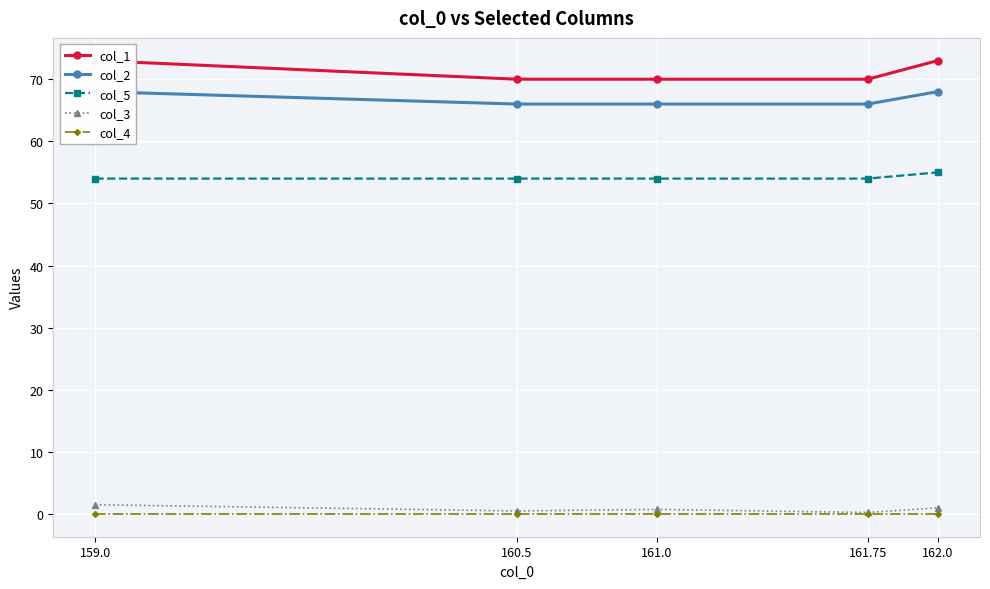

Rank the series at 161.75 from lowest to highest value.

col_4, col_3, col_5, col_2, col_1